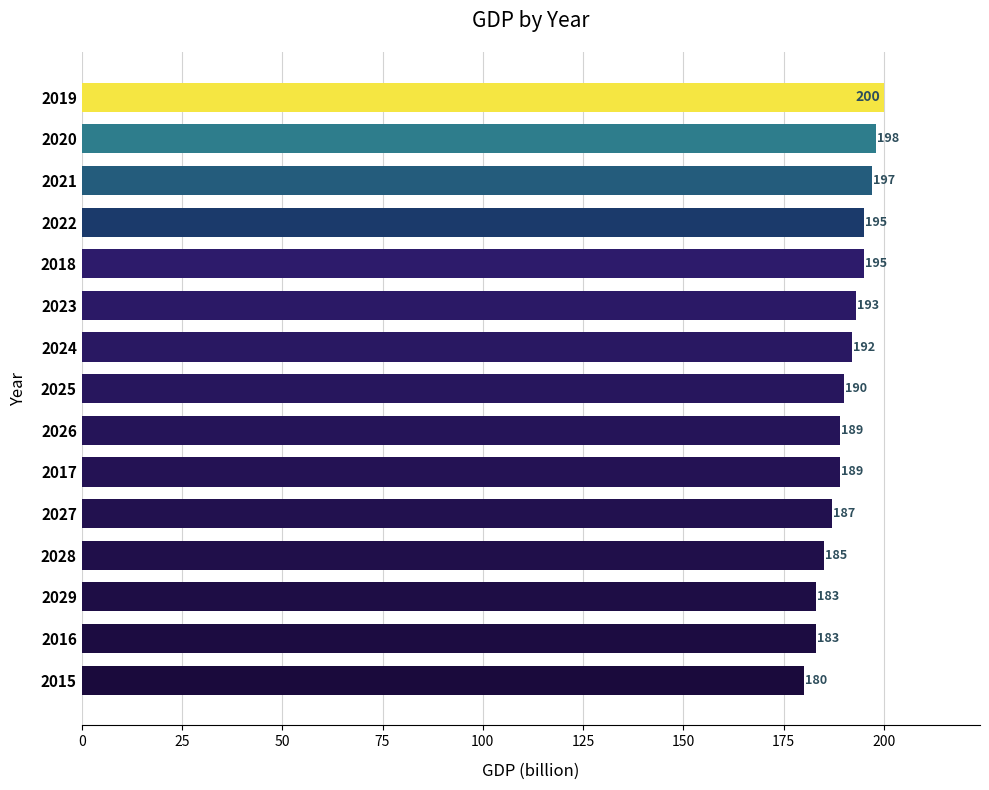

The chart shows a value of 183 at 2016. True or false?

True